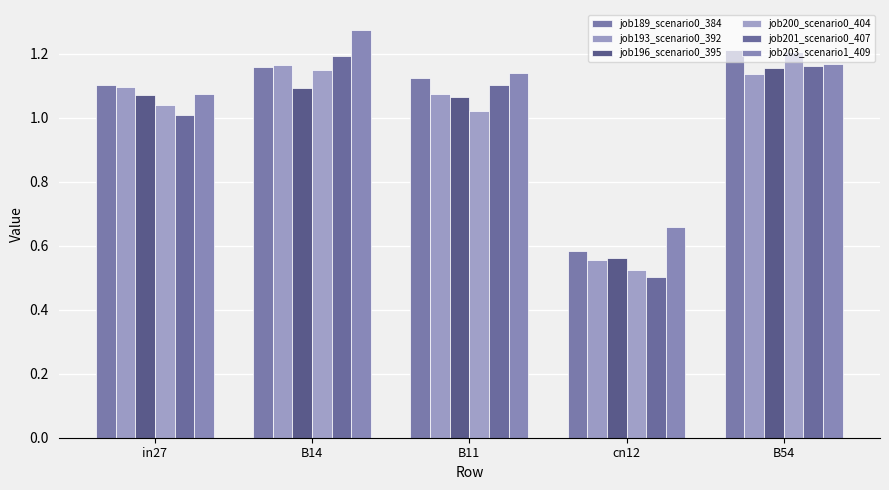

What is the total value across all series at B11?

6.5